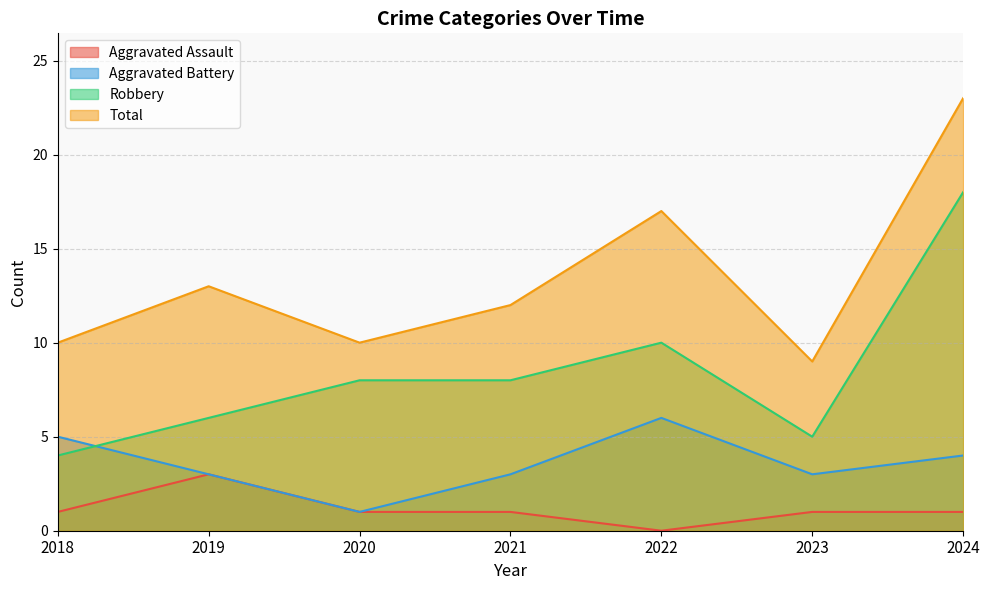

True or false: Aggravated Assault has more than 2 interior local peaks.

False